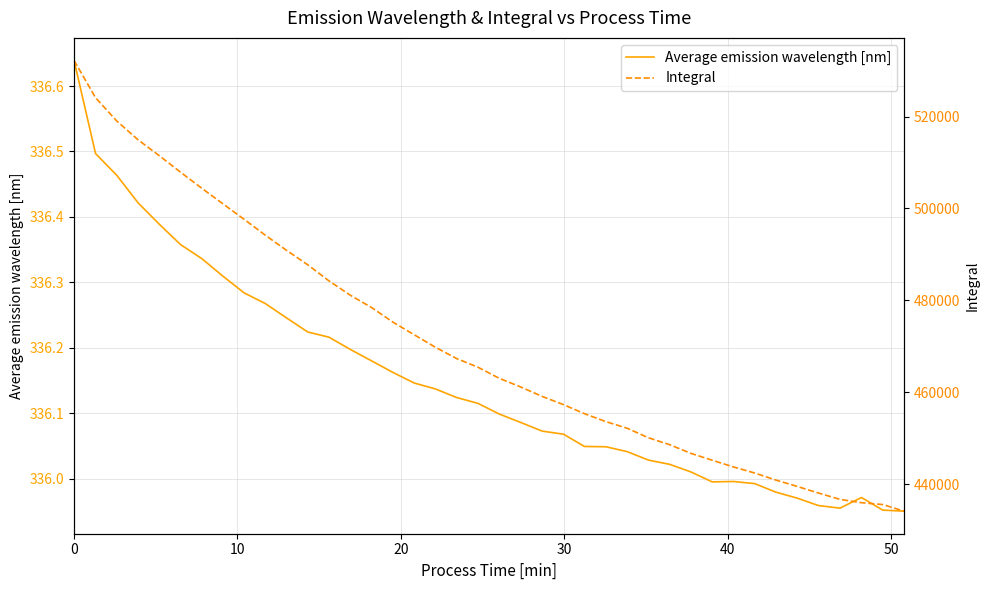

The Average emission wavelength [nm] series shows 85.5 at 15. True or false?

False